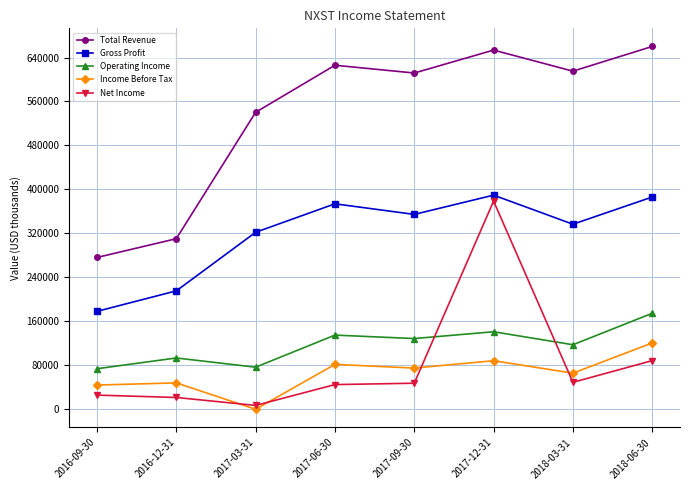

At which label does Total Revenue reach its minimum?

2016-09-30